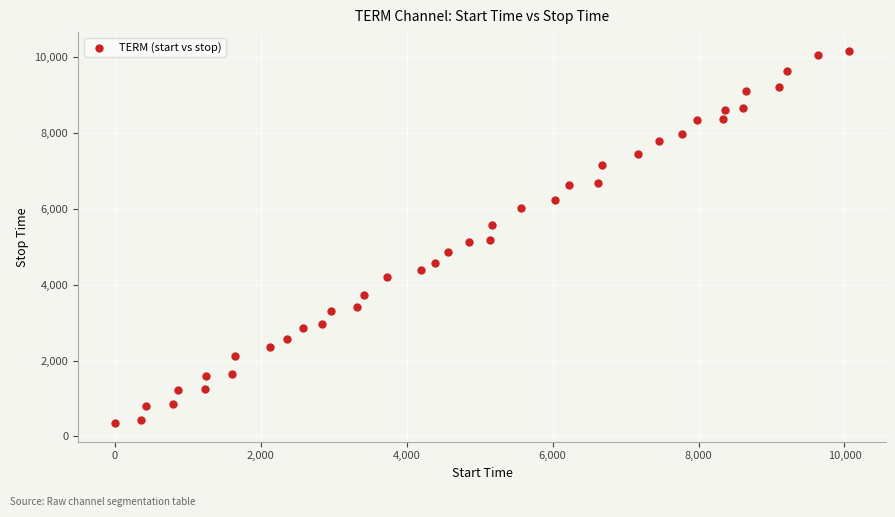

What is the range of X values (max minus min)?

10065